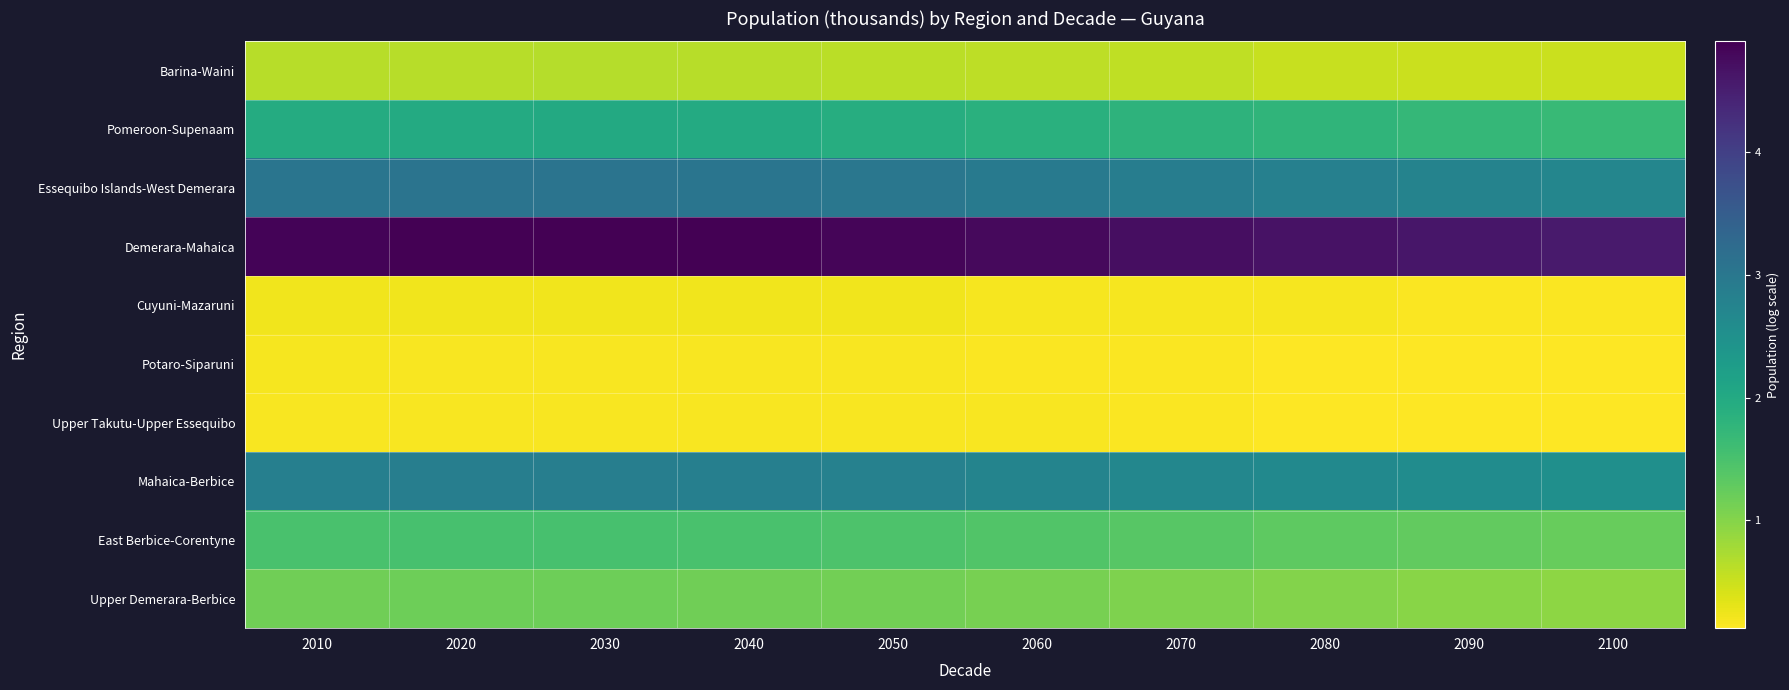

Rank the series at 2080 from highest to lowest value.

Demerara-Mahaica, Essequibo Islands-West Demerara, Mahaica-Berbice, Pomeroon-Supenaam, East Berbice-Corentyne, Upper Demerara-Berbice, Barina-Waini, Cuyuni-Mazaruni, Upper Takutu-Upper Essequibo, Potaro-Siparuni